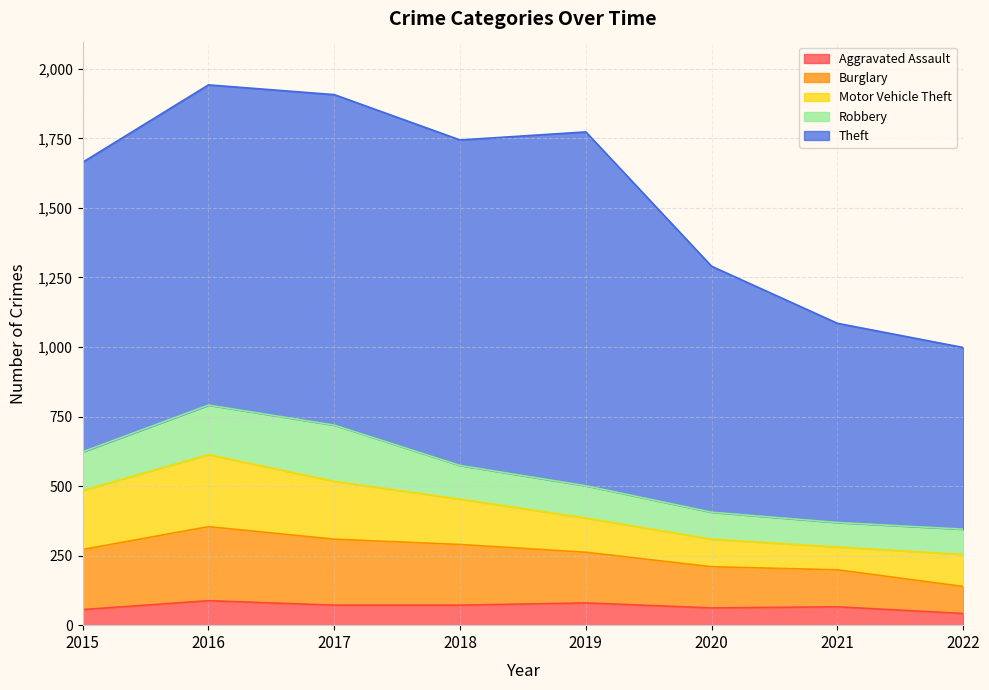

Where is the first local maximum for Robbery?

2017